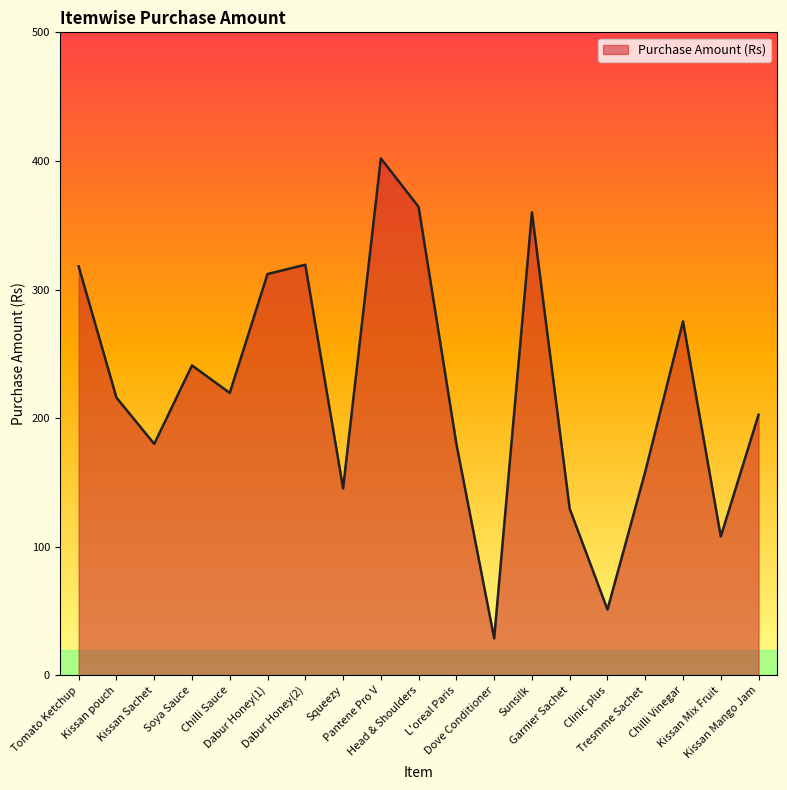

At which category does the data reach its first local peak?

Soya Sauce